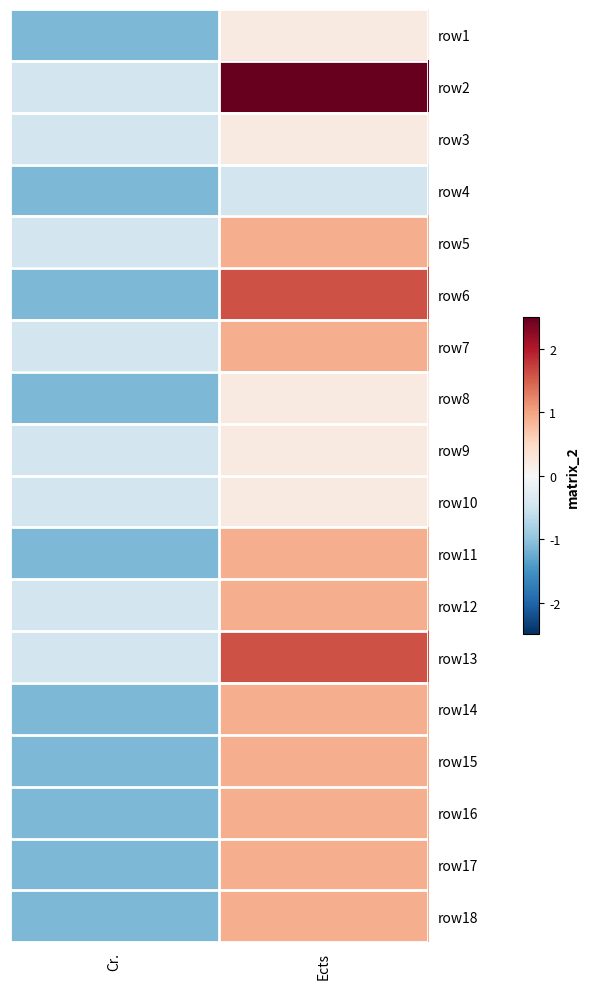

Count the number of categories in the chart.

2